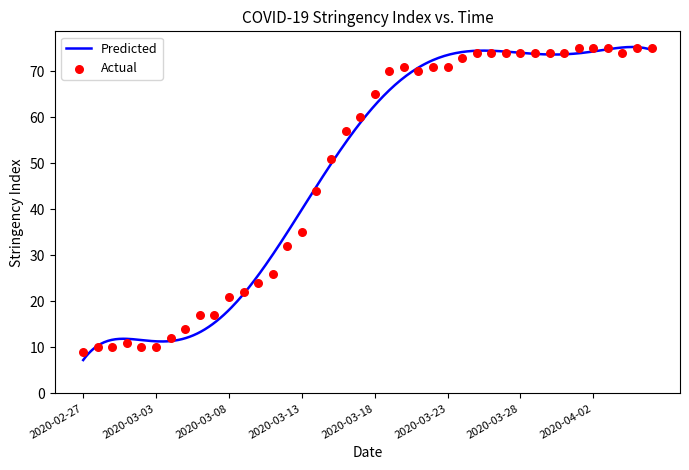

What is the ratio of the value at 2020-04-06 to the value at 2020-03-10?

3.1